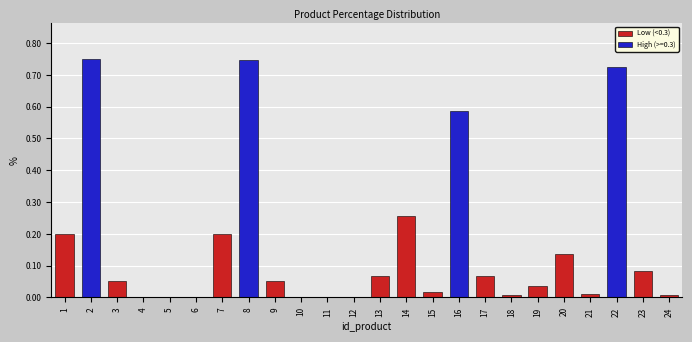

What is the average value?

0.2